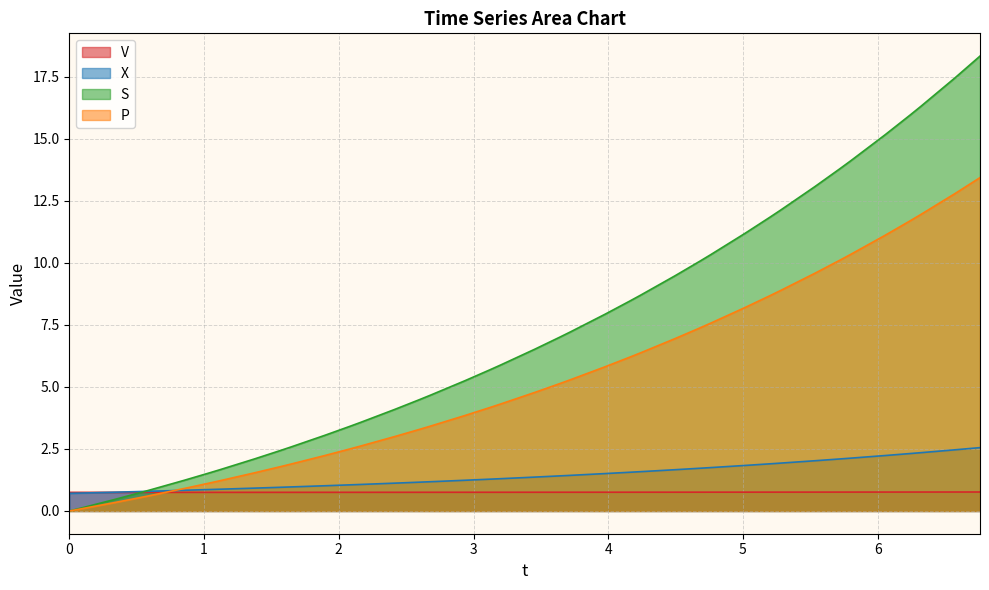

Which series has the largest total across all categories?

S